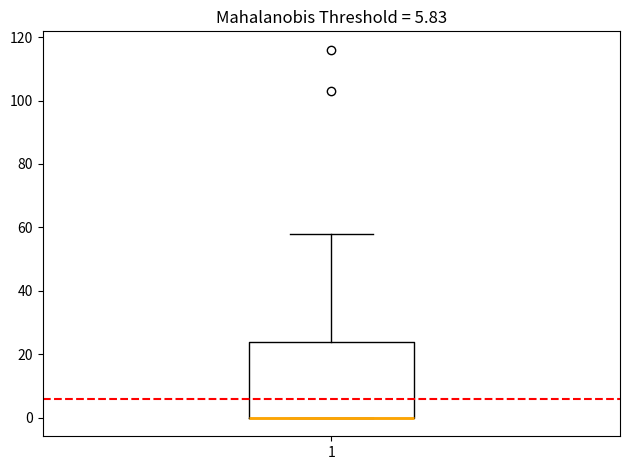

Where does the upper whisker of the box at x = 1 end on the y-axis? The values are not printed on the chart, so give them approximately, as read against the axis.

58